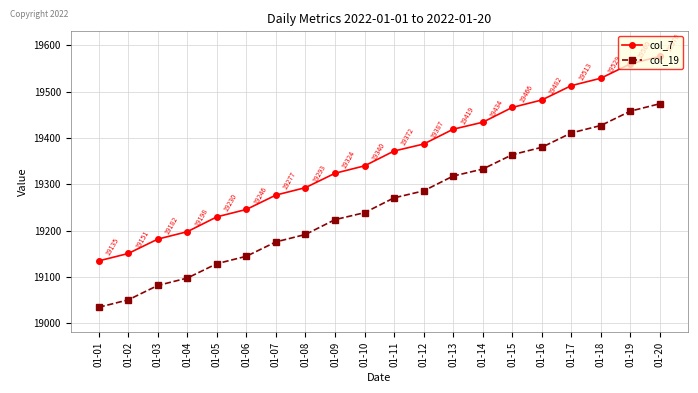

What are all the series names shown in the legend?

col_7, col_19